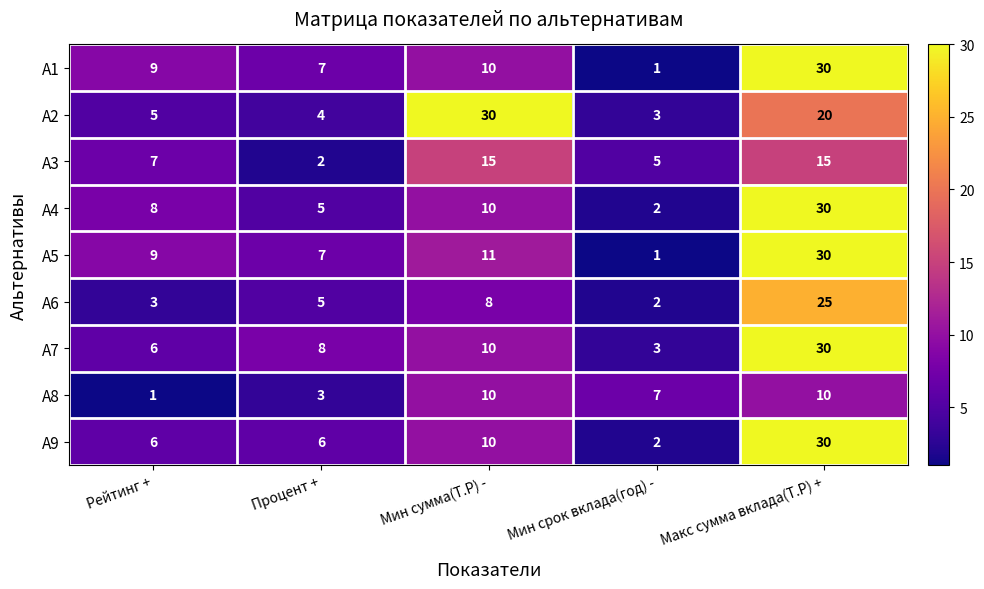

Where is A8 nearest to the value 5?

Процент +